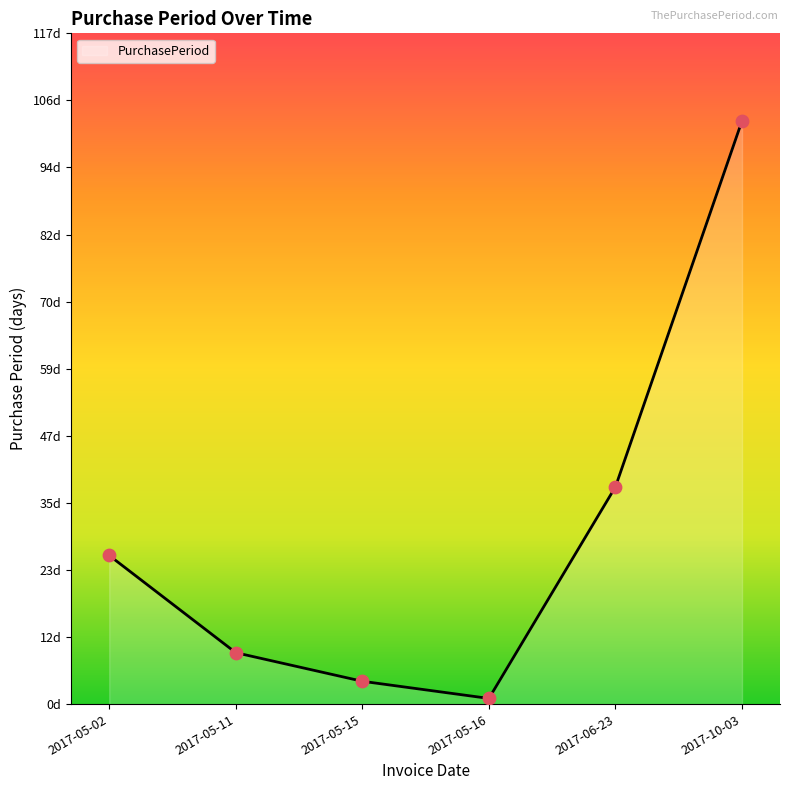

What is the change in value from 2017-05-11 to 2017-10-03?

+93